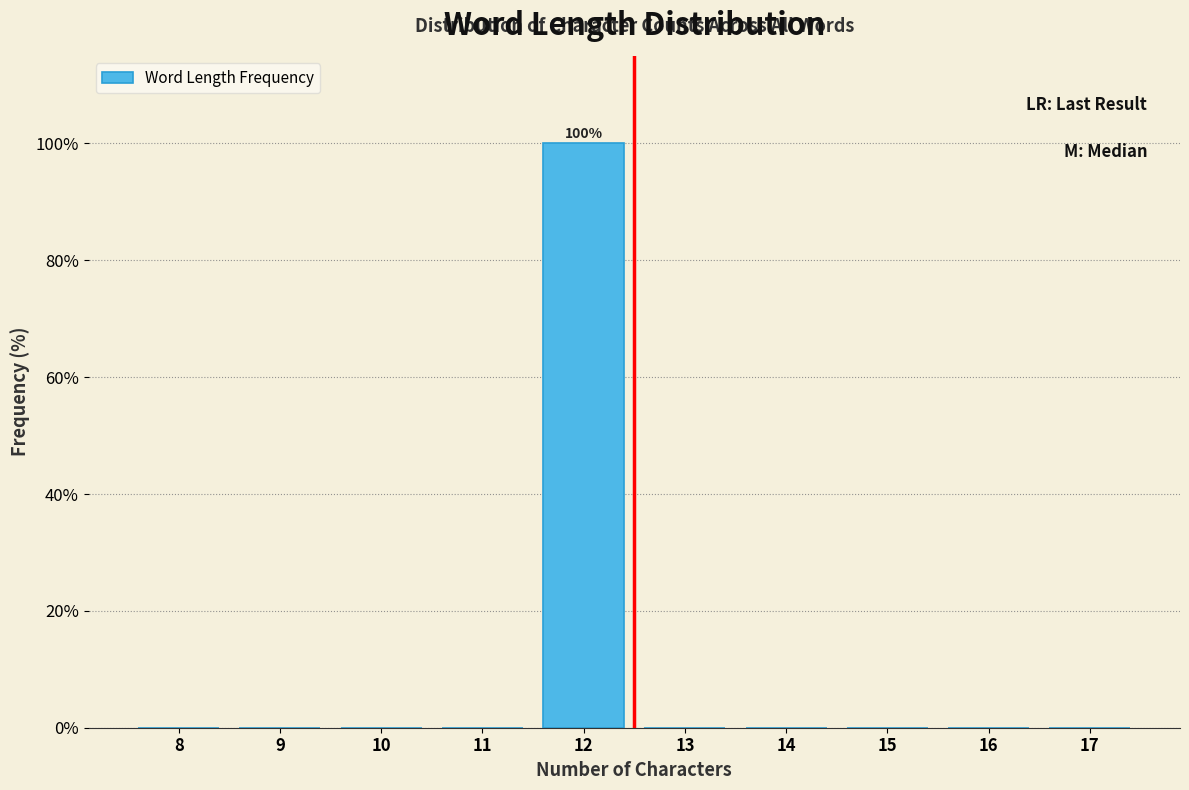

Reading left to right, list all the values displayed in this chart.

8=0	9=0	10=0	11=0	12=100	13=0	14=0	15=0	16=0	17=0